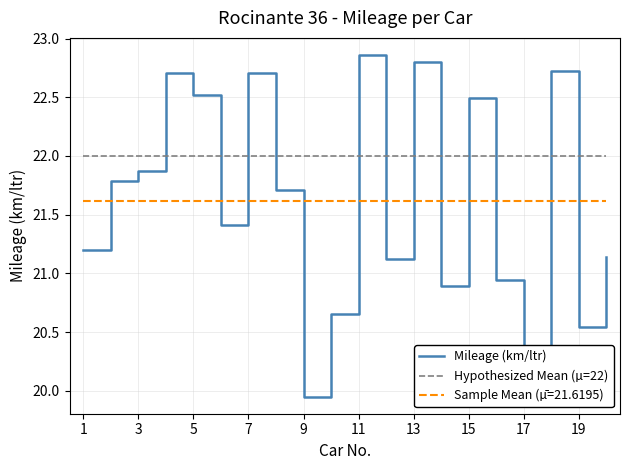

Which series ends up on top after the final intersection of Sample Mean (µ̄=21.6195) and Mileage (km/ltr)?

Sample Mean (µ̄=21.6195)